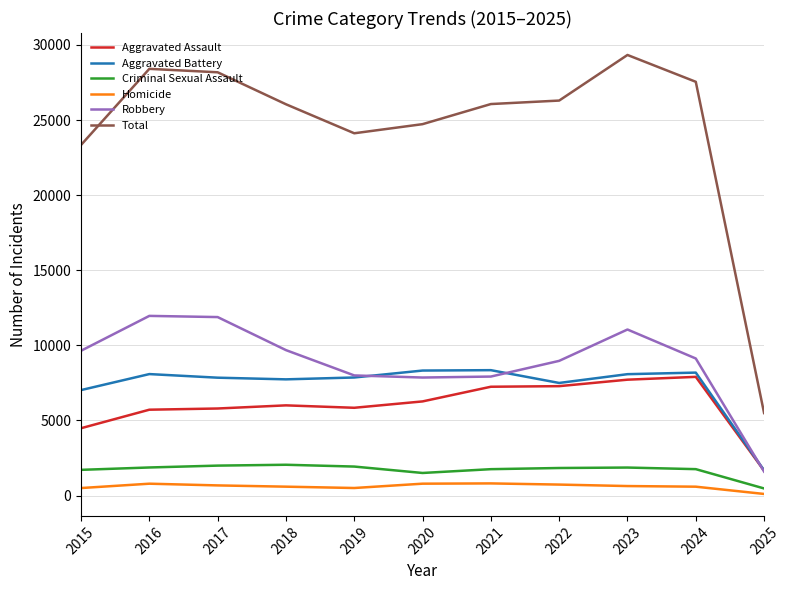

Is the value of Aggravated Assault at 2023 greater than the value of Homicide at 2020?

Yes